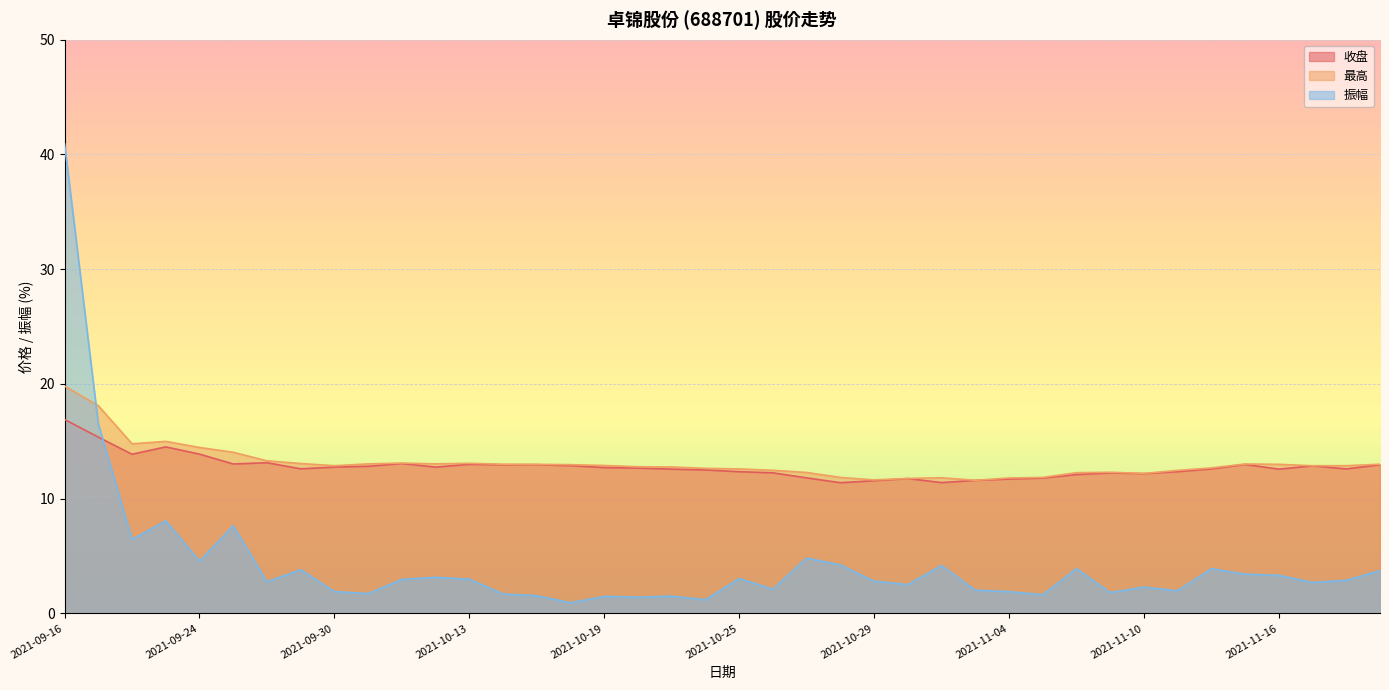

What is the value of the 最高 point at the 18th from the left?

12.8